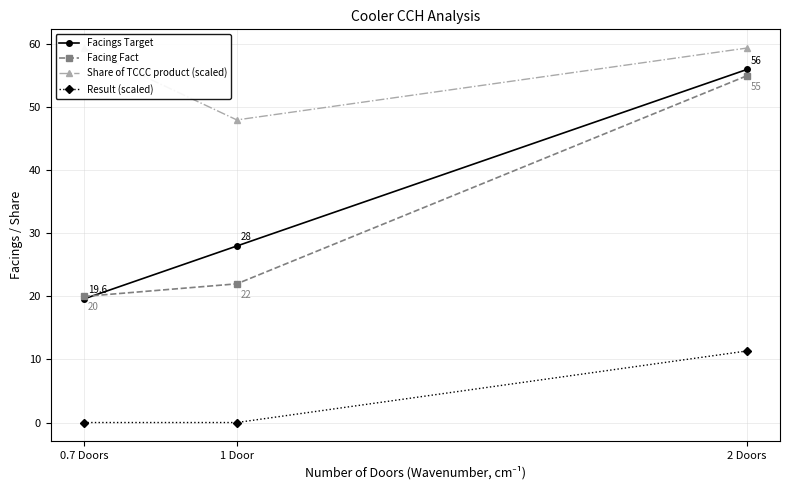

Reading left to right, list all the values displayed in this chart.

Facings Target: 19.6	28.0	56.0
Facing Fact: 20.0	22.0	55.0
Share of TCCC product (scaled): 59.4	48.0	59.4
Result (scaled): 0.0	0.0	11.4